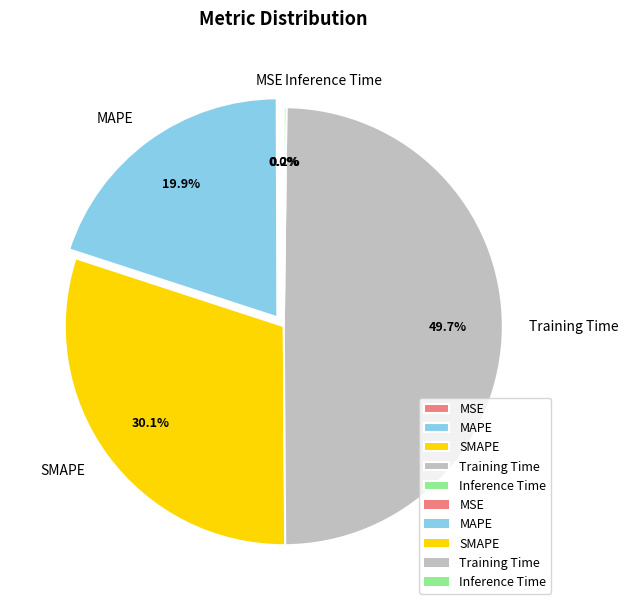

Which has a higher value, SMAPE or Training Time?

Training Time